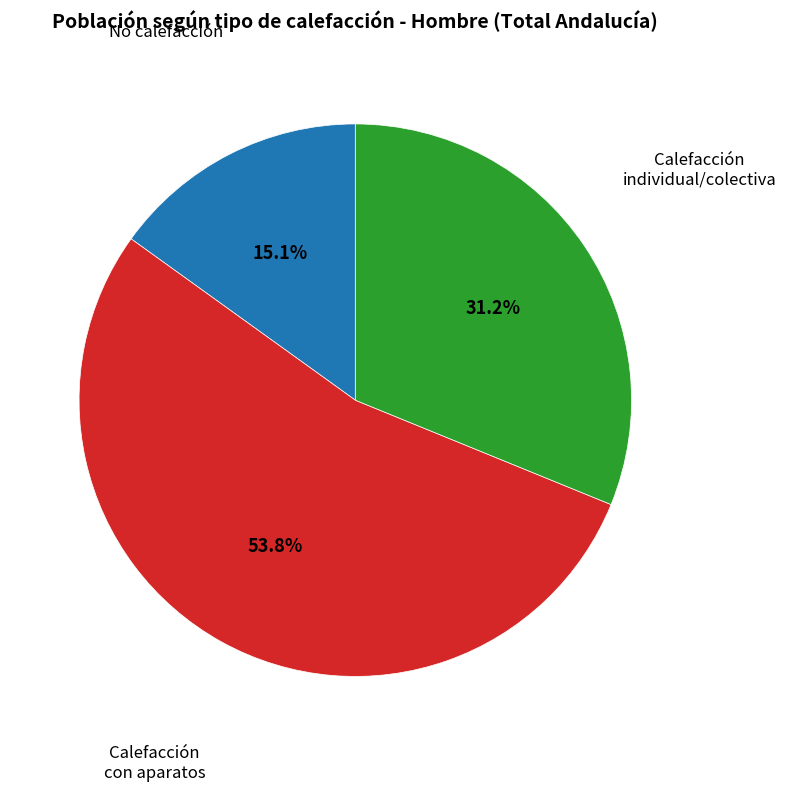

Is there any slice that represents more than half of the pie?

Yes